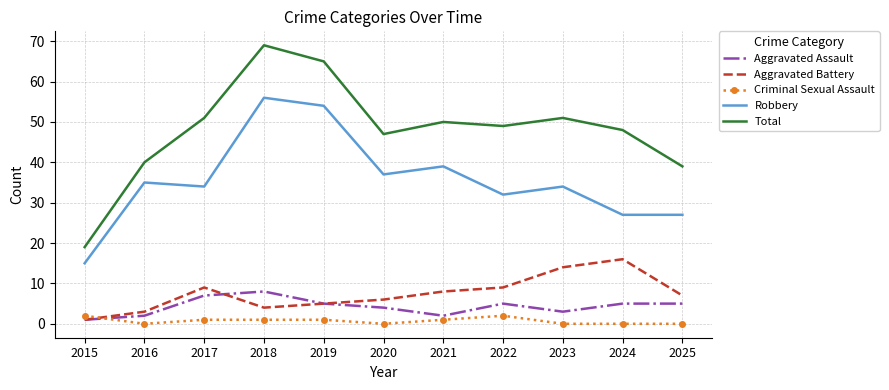

The Total series shows 65 at 2019. True or false?

True